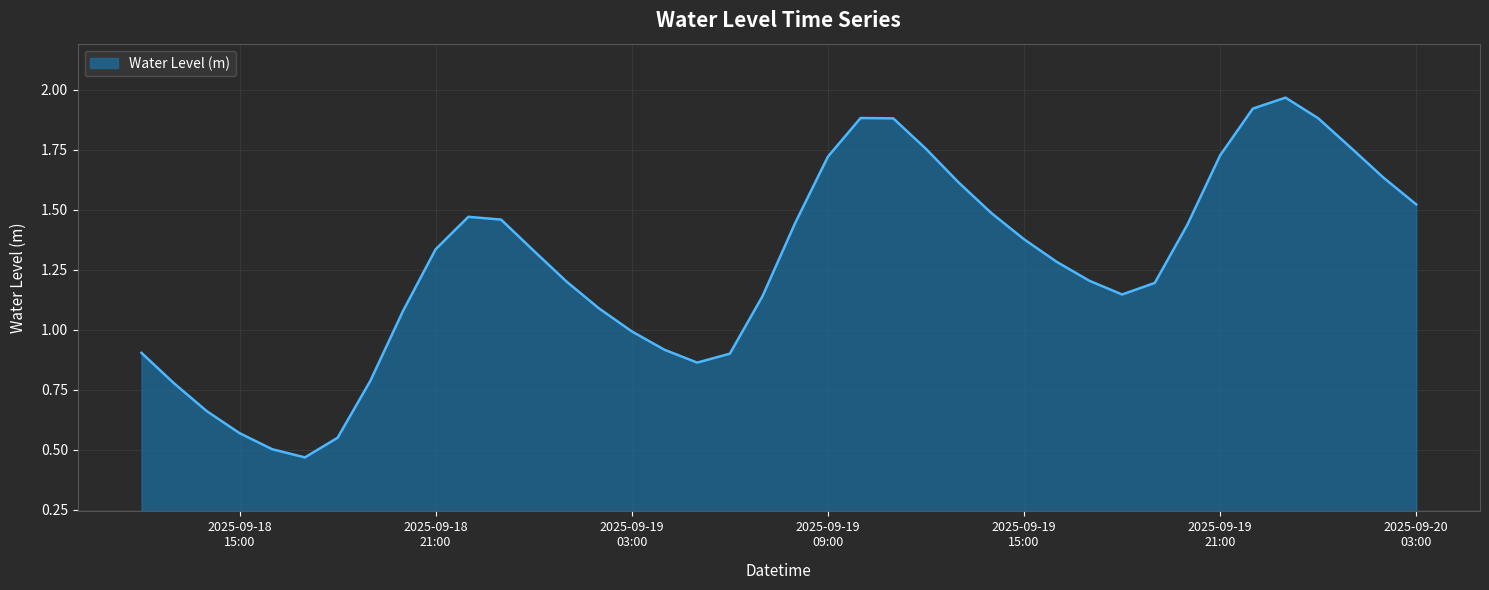

What is the sum of all values?

50.8